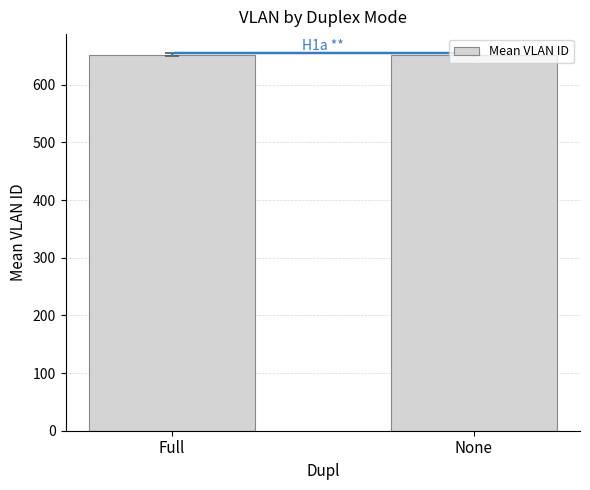

What is the label of the 1st bar from the right?

None